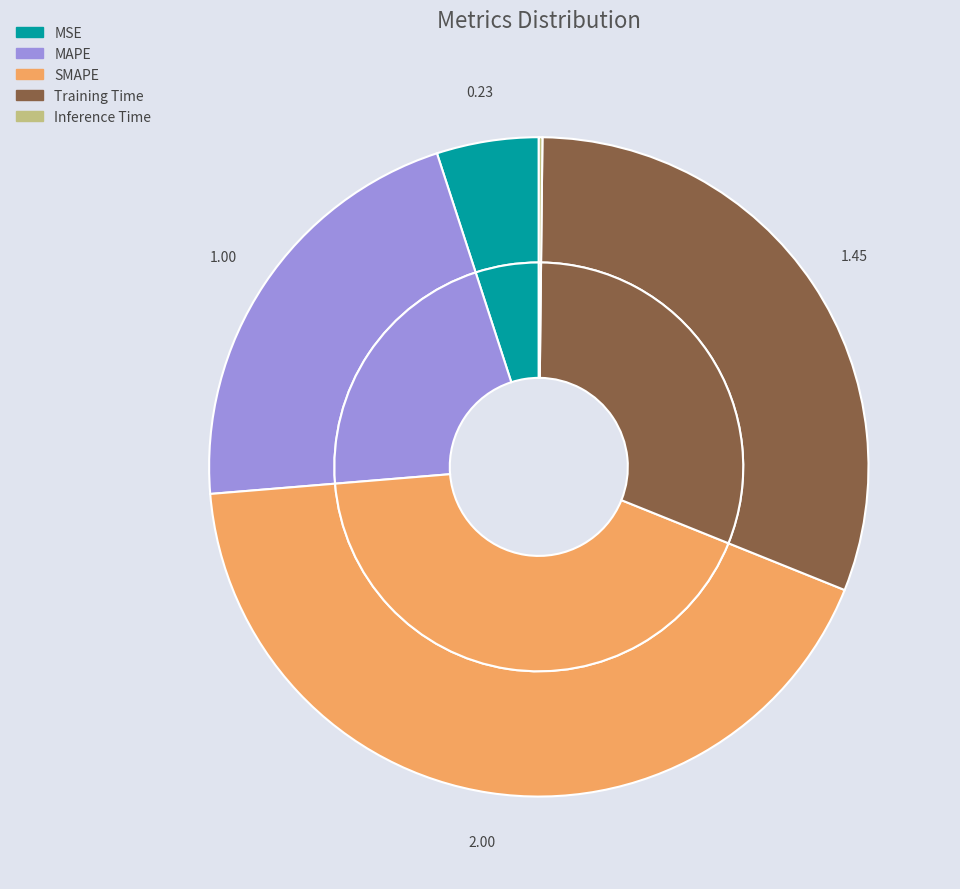

Which category has the biggest portion of the pie?

SMAPE